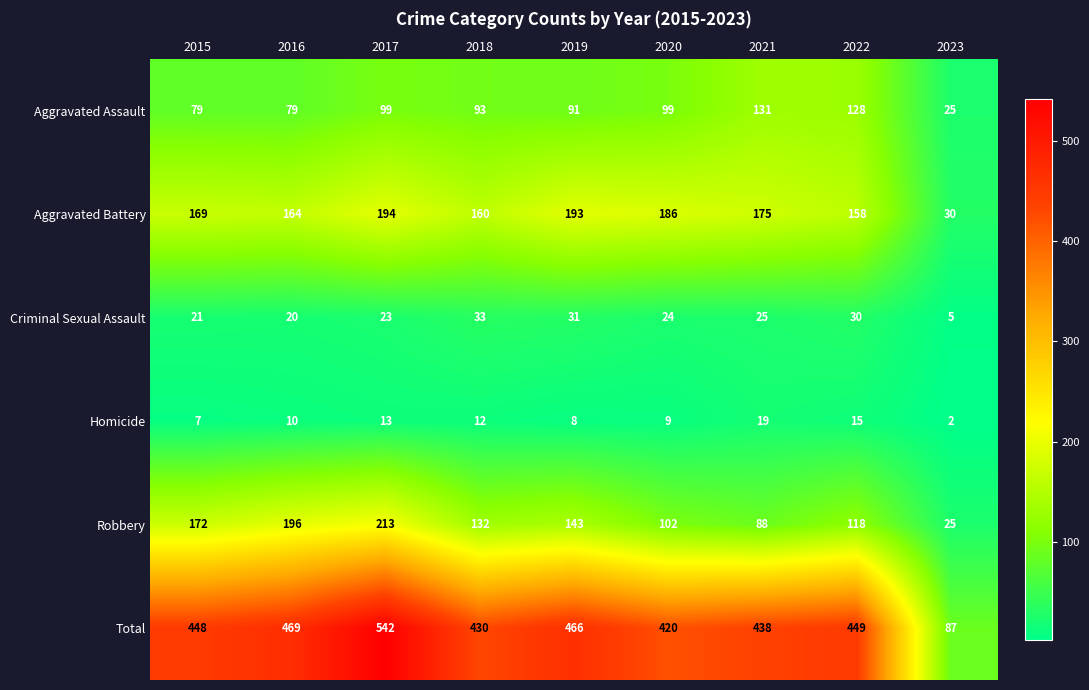

At which label is Robbery closest to 119?

2022